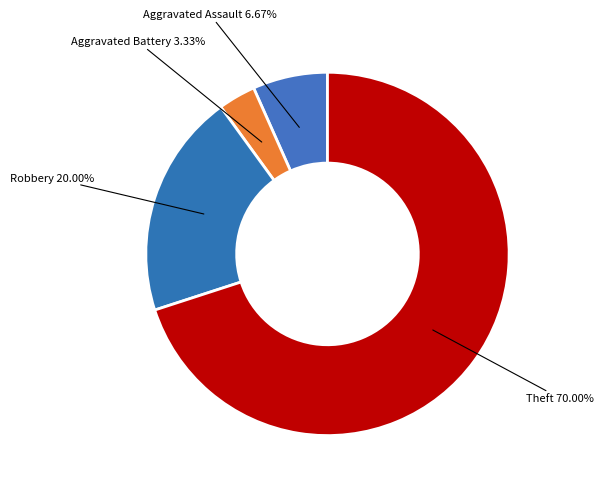

Which slice is the smallest?

Aggravated Battery